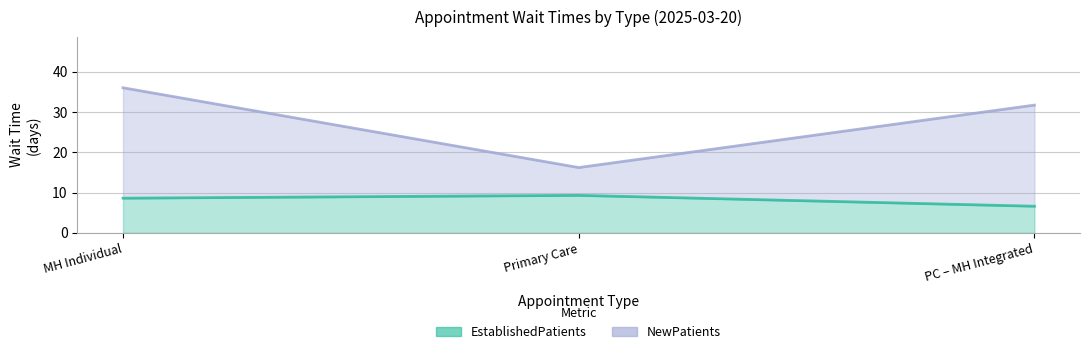

What is the minimum value for NewPatients?

16.2